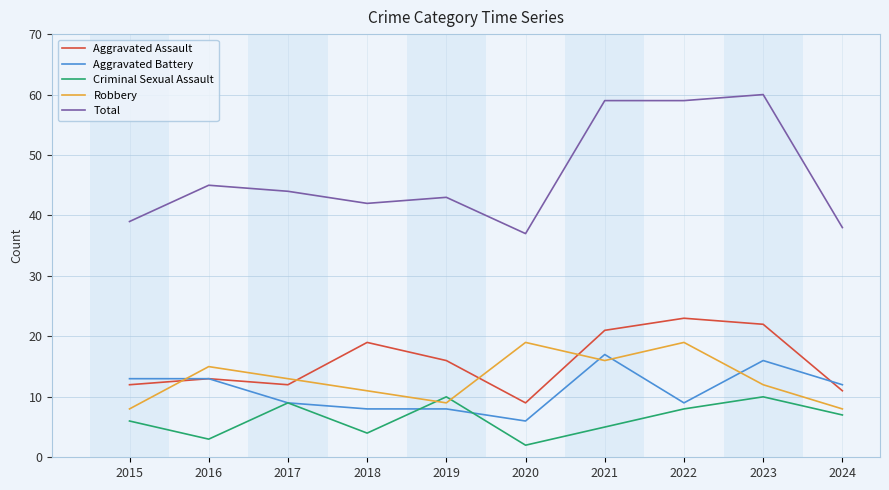

Reading left to right, extract all data points from this chart.

Aggravated Assault: 2015=12	2016=13	2017=12	2018=19	2019=16	2020=9	2021=21	2022=23	2023=22	2024=11
Aggravated Battery: 2015=13	2016=13	2017=9	2018=8	2019=8	2020=6	2021=17	2022=9	2023=16	2024=12
Criminal Sexual Assault: 2015=6	2016=3	2017=9	2018=4	2019=10	2020=2	2021=5	2022=8	2023=10	2024=7
Robbery: 2015=8	2016=15	2017=13	2018=11	2019=9	2020=19	2021=16	2022=19	2023=12	2024=8
Total: 2015=39	2016=45	2017=44	2018=42	2019=43	2020=37	2021=59	2022=59	2023=60	2024=38